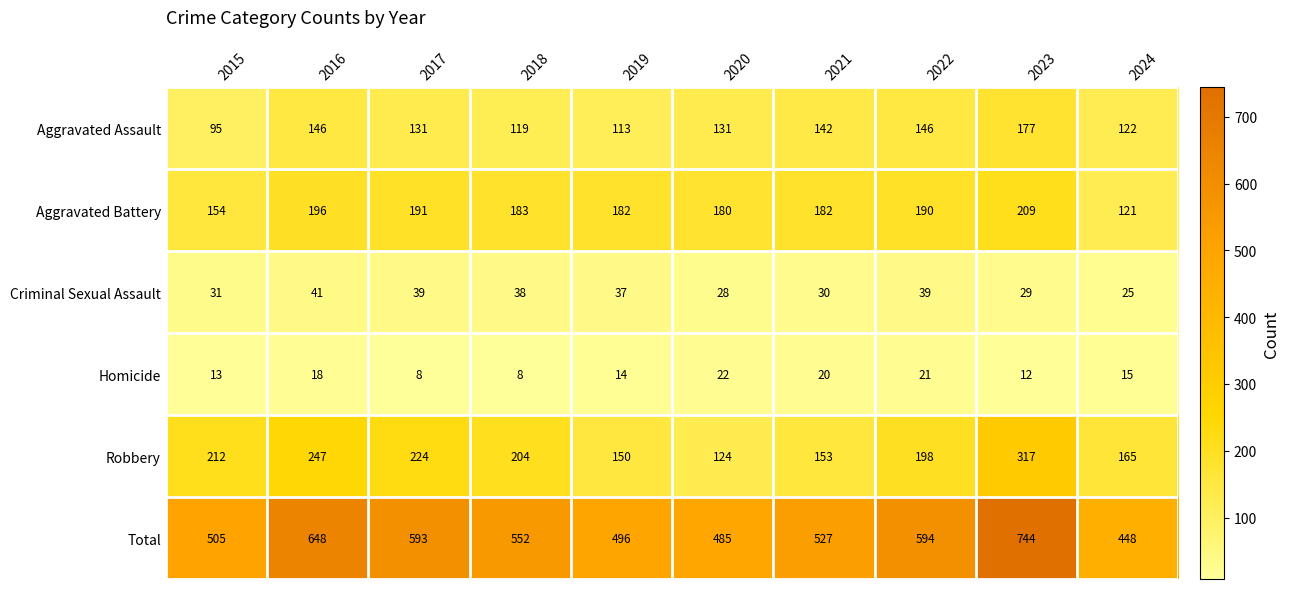

Is it true that Criminal Sexual Assault equals 12 at 2021?

False